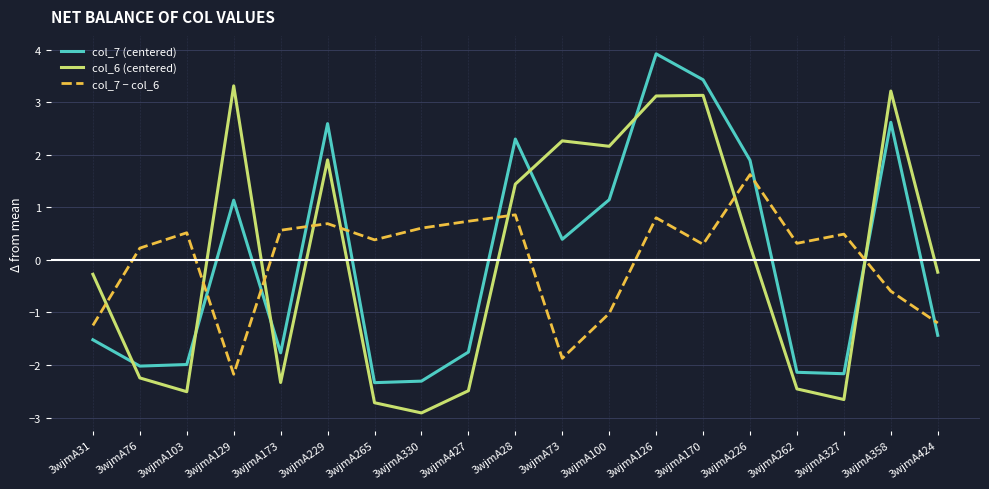

Read the col_6 (centered) value at 3wjmA229.

1.9